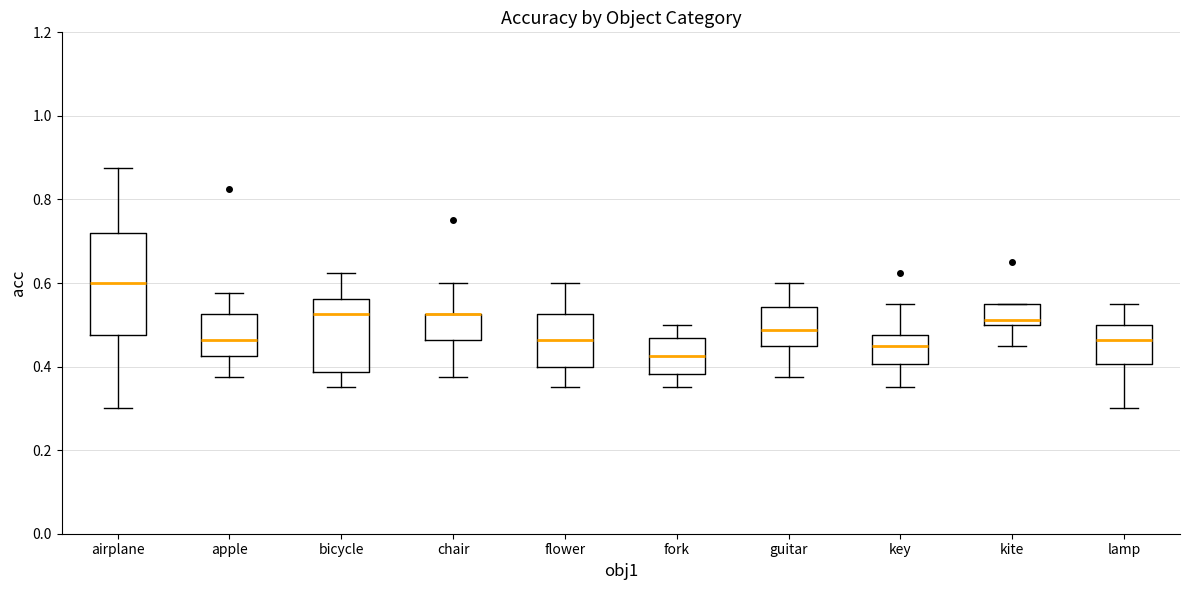

Reading left to right, transcribe this box plot: for each box, give where its median line is, the range the box spans, and where its two whiskers end, as read against the y-axis. The values are not printed on the chart, so give them approximately, as read against the axis.

airplane: median 0.60, box 0.48 to 0.72, whiskers 0.30 to 0.88
apple: median 0.46, box 0.42 to 0.52, whiskers 0.38 to 0.58
bicycle: median 0.52, box 0.38 to 0.56, whiskers 0.36 to 0.62
chair: median 0.52 (drawn on the box's upper edge), box 0.46 to 0.52, whiskers 0.38 to 0.60
flower: median 0.46, box 0.40 to 0.52, whiskers 0.36 to 0.60
fork: median 0.42, box 0.38 to 0.46, whiskers 0.36 to 0.50
guitar: median 0.48, box 0.46 to 0.54, whiskers 0.38 to 0.60
key: median 0.46, box 0.40 to 0.48, whiskers 0.36 to 0.56
kite: median 0.52, box 0.50 to 0.56, whiskers 0.46 to 0.56
lamp: median 0.46, box 0.40 to 0.50, whiskers 0.30 to 0.56